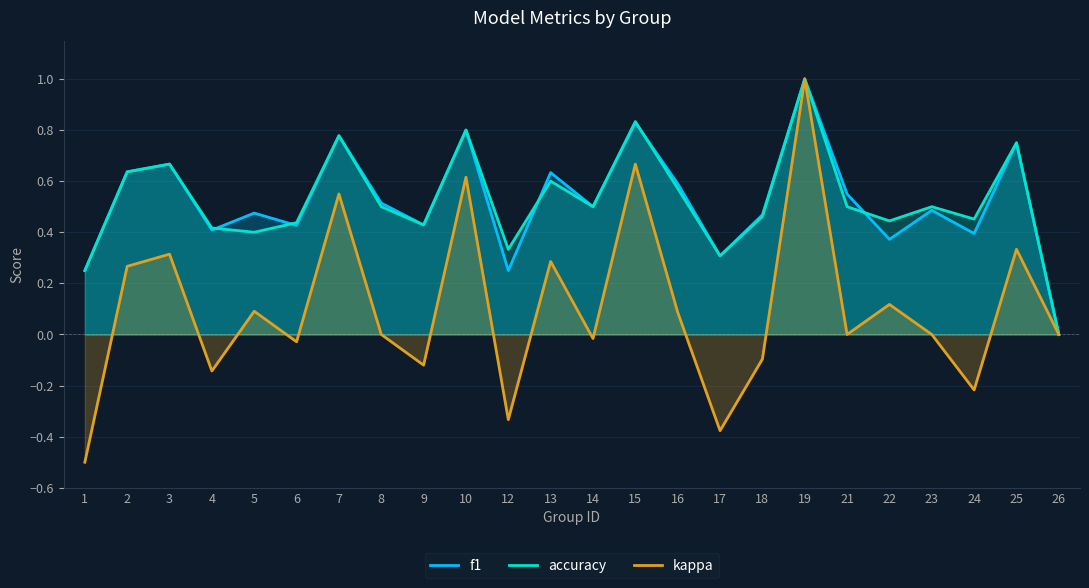

Rank the series by their maximum value, from lowest to highest.

f1, accuracy, kappa